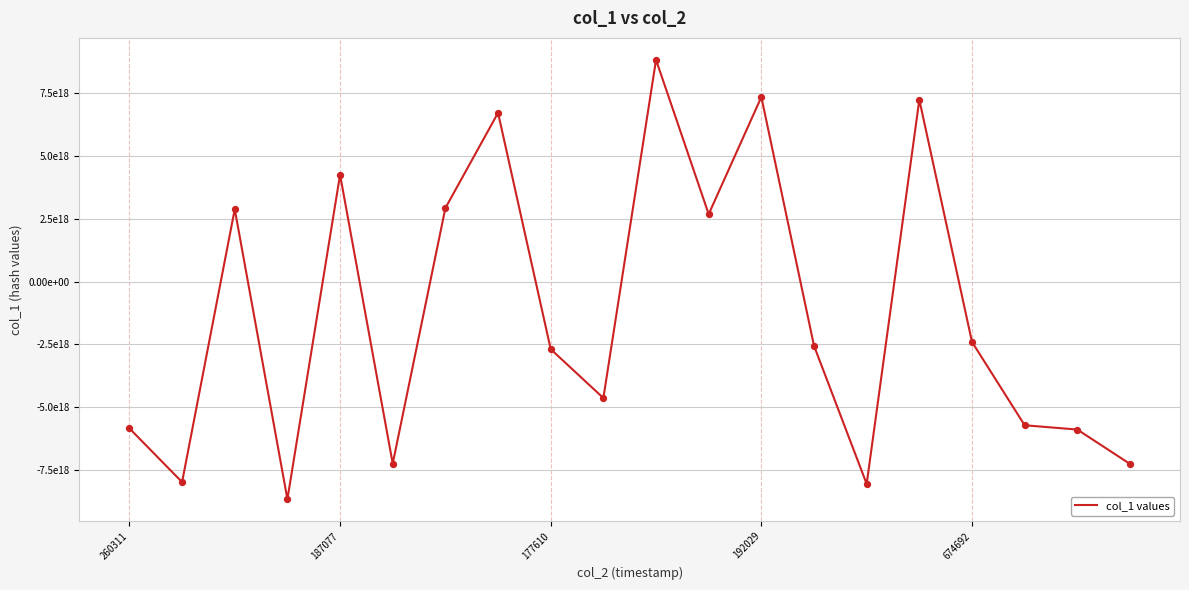

Is this an area chart (filled region under the line)?

No